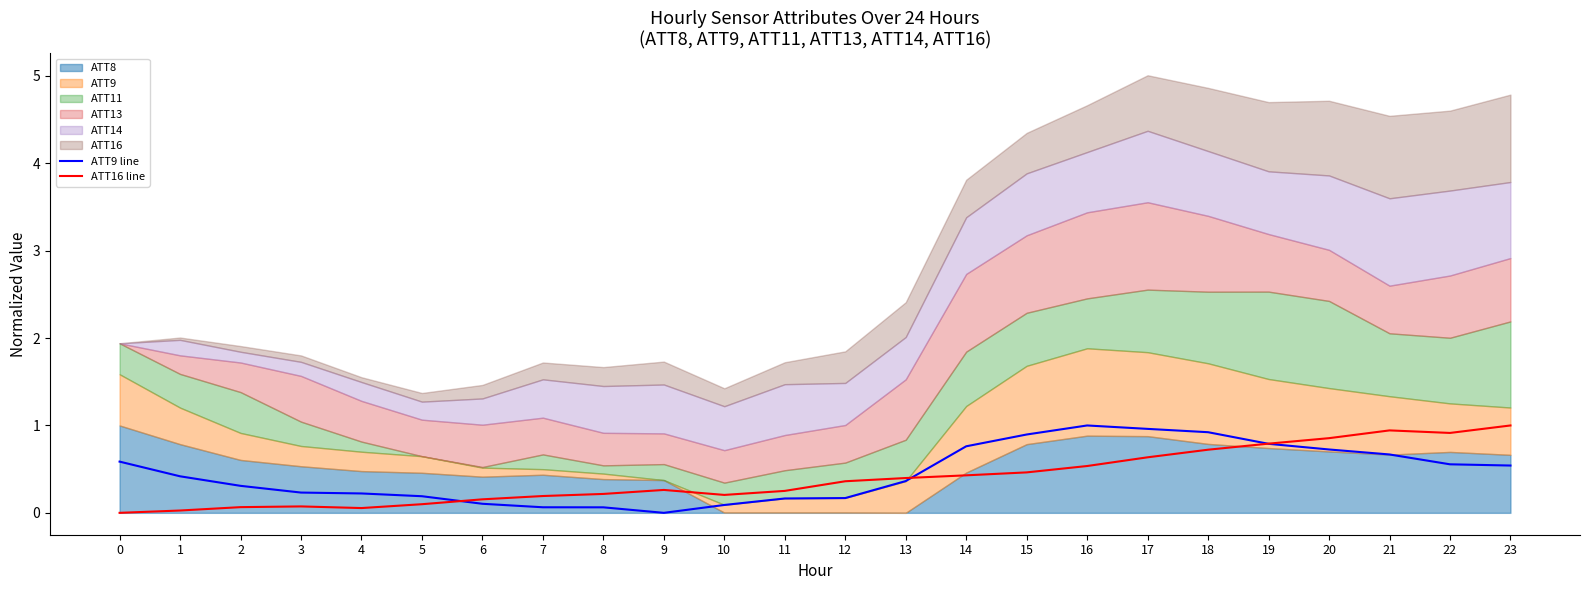

What is the difference between the maximum and minimum values in the ATT16 line series?

1.0